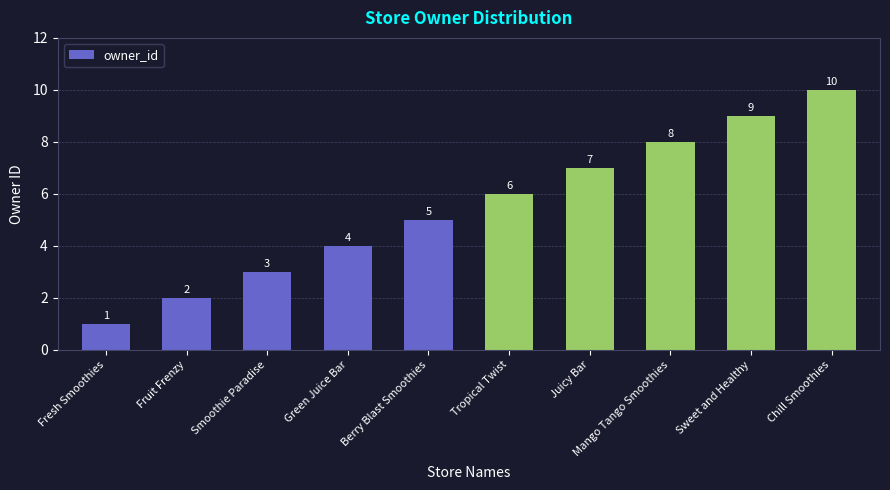

What is the label of the 10th bar from the left?

Chill Smoothies